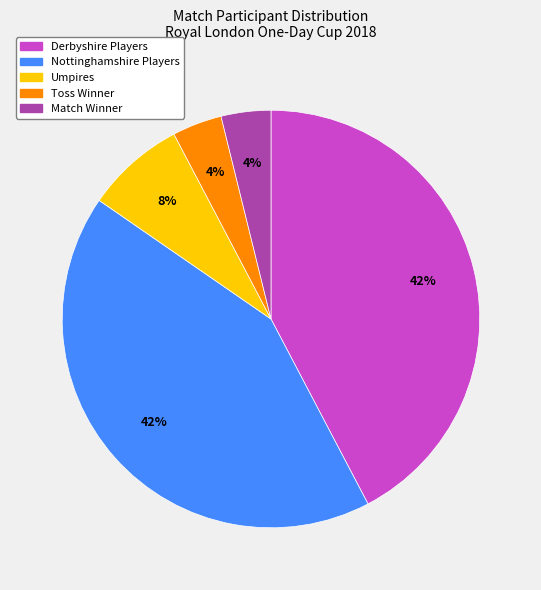

Is there any slice that represents more than half of the pie?

No